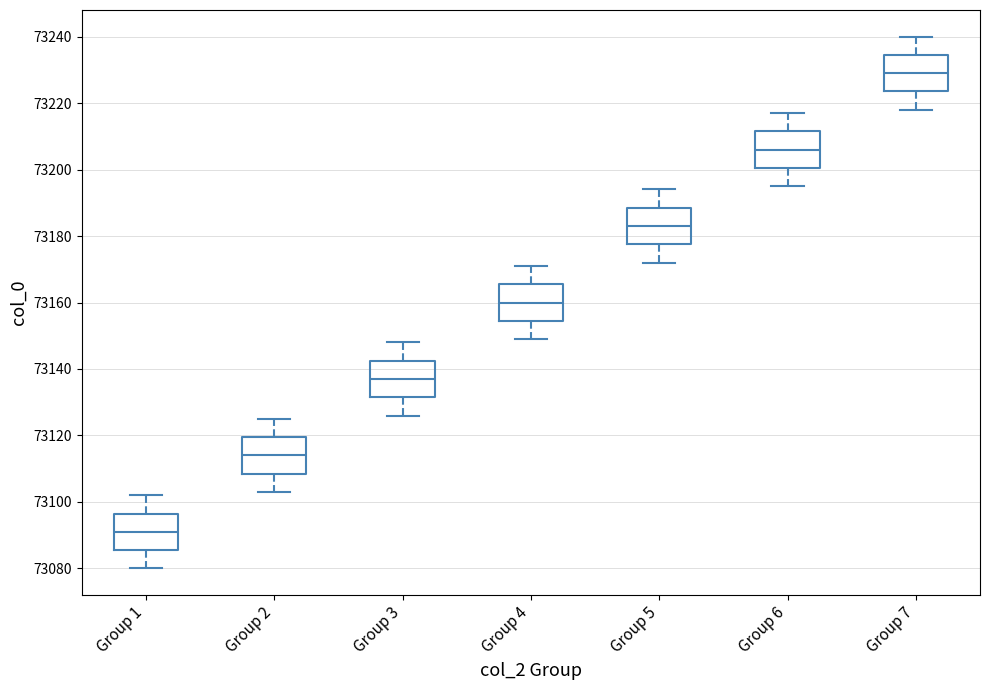

Reading left to right, transcribe this box plot: for each box, give where its median line is, the range the box spans, and where its two whiskers end, as read against the y-axis. The values are not printed on the chart, so give them approximately, as read against the axis.

Group 1: median 73092, box 73086 to 73096, whiskers 73080 to 73102
Group 2: median 73114, box 73108 to 73120, whiskers 73104 to 73126
Group 3: median 73138, box 73132 to 73142, whiskers 73126 to 73148
Group 4: median 73160, box 73154 to 73166, whiskers 73150 to 73172
Group 5: median 73184, box 73178 to 73188, whiskers 73172 to 73194
Group 6: median 73206, box 73200 to 73212, whiskers 73196 to 73218
Group 7: median 73230, box 73224 to 73234, whiskers 73218 to 73240